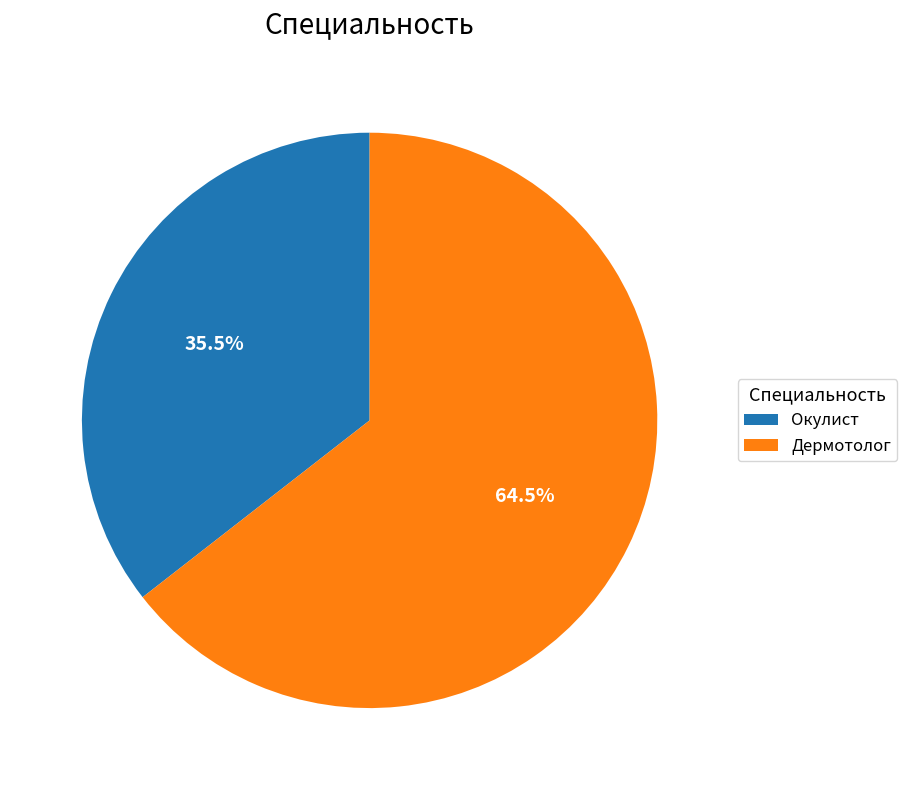

To the nearest percent, what is the difference between the largest and smallest slice percentages?

29%